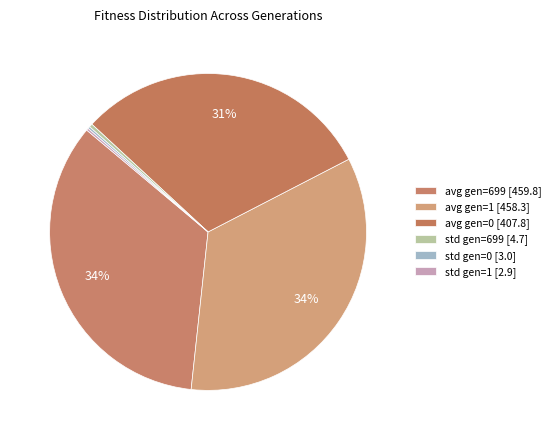

What is the largest slice in the pie chart?

avg gen=699